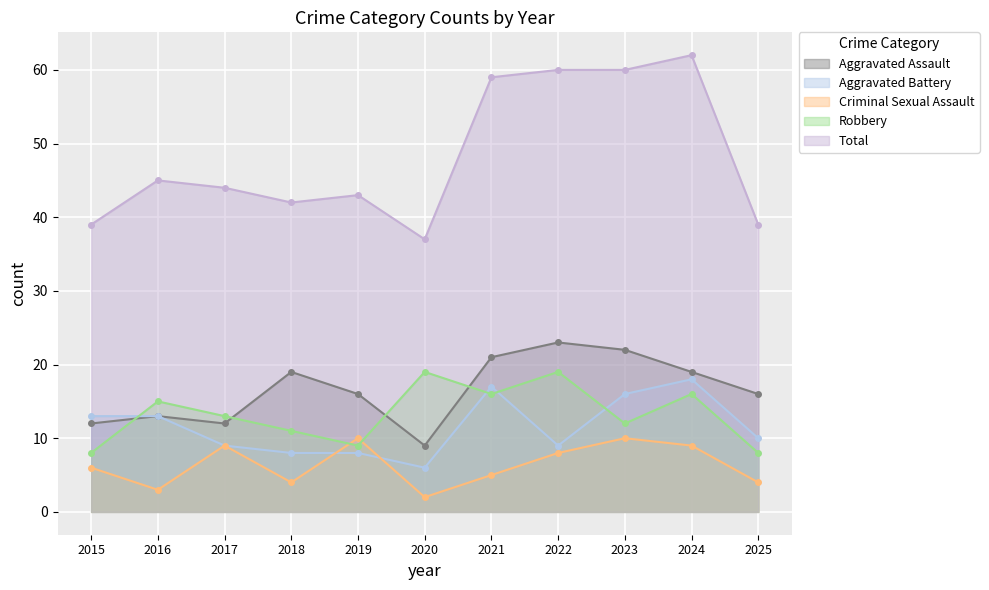

In Total, how many points are lower than both neighbors (excluding endpoints)?

2